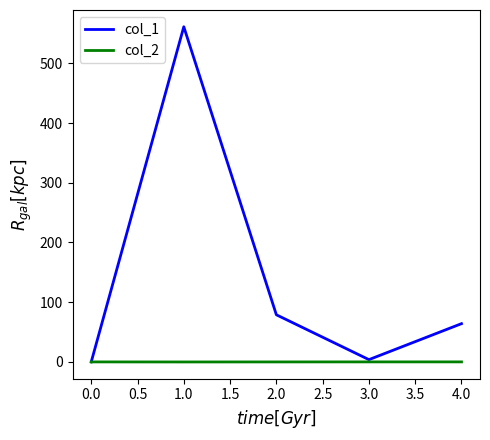

What is the minimum value shown in the chart?

-0.1